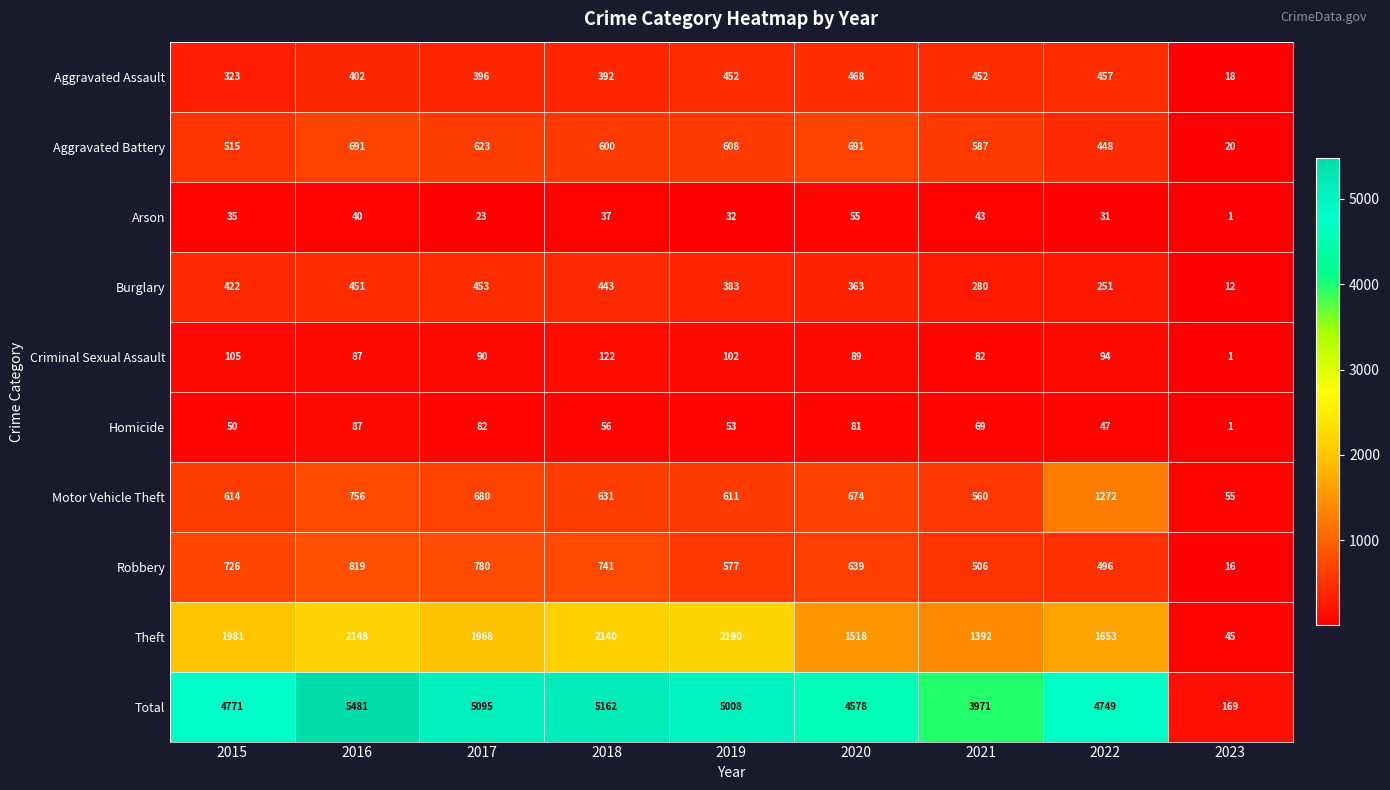

What value does the Arson series have at 2020, to the nearest 10?

60